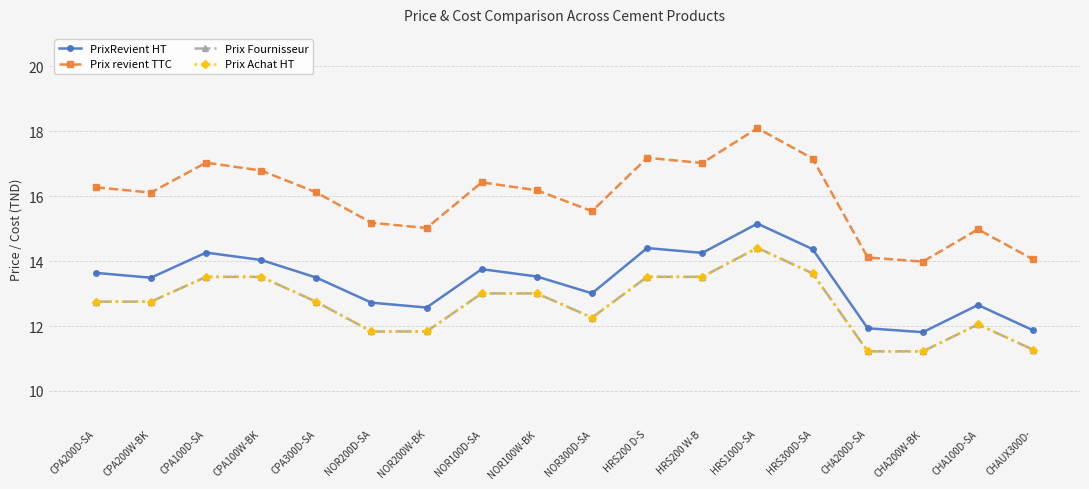

True or false: Prix Fournisseur and PrixRevient HT cross at least once.

False